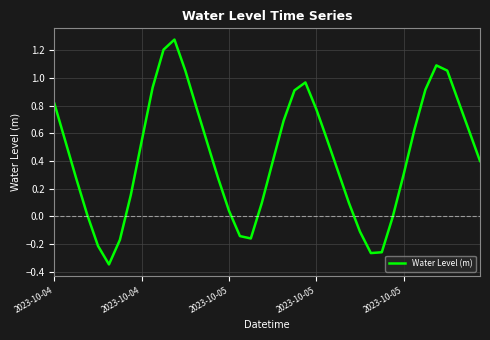

What is the difference between the maximum and minimum values?

1.6